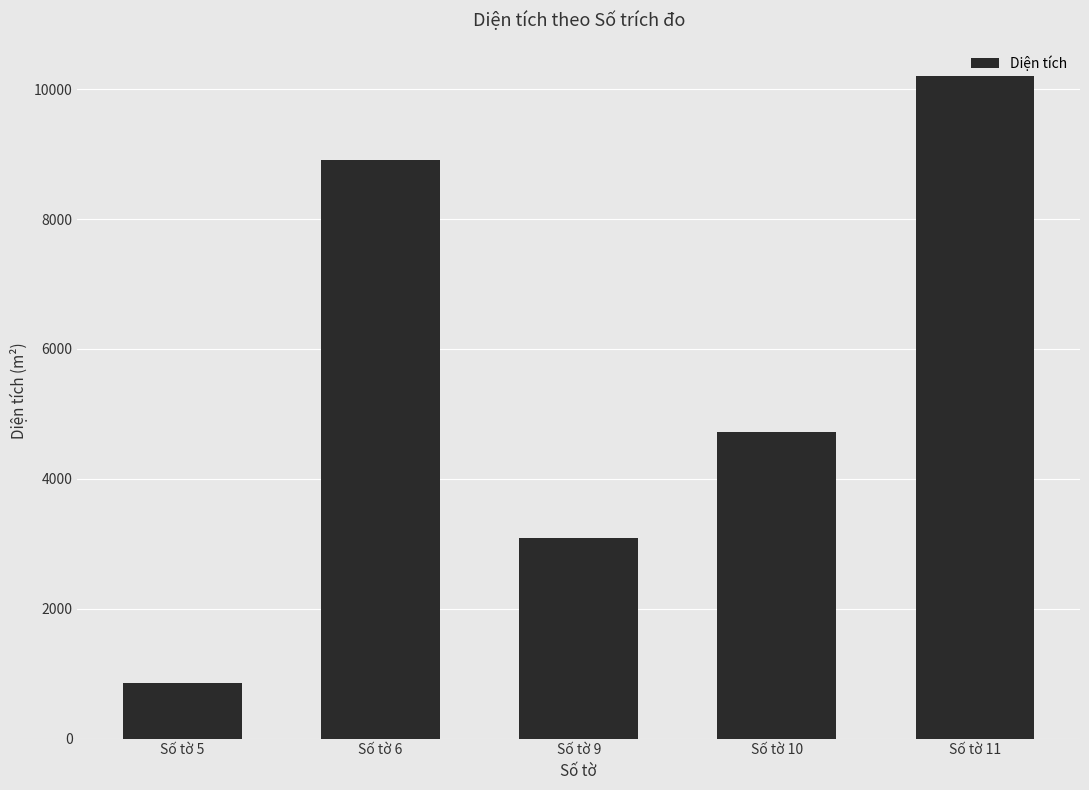

What is the value of the 5th bar from the left?

10207.1